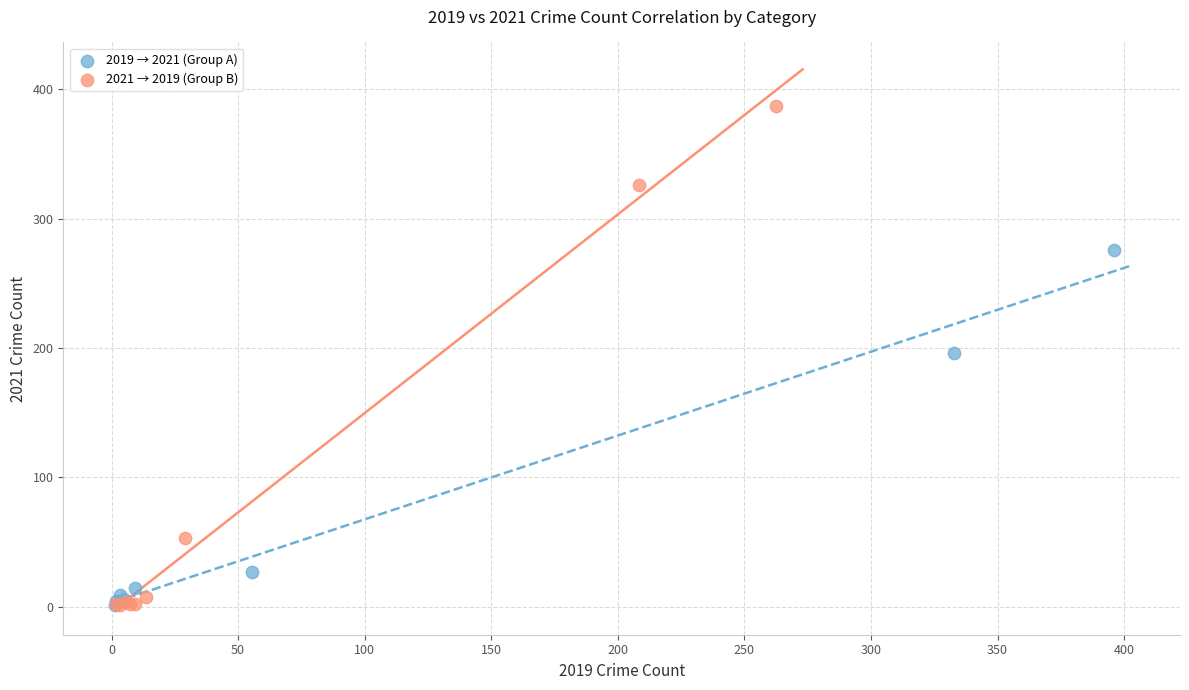

Which series has the widest spread of Y values?

2021 → 2019 (Group B)